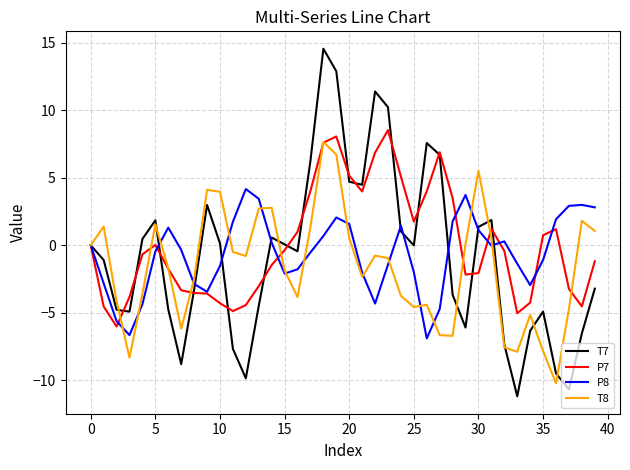

What is the maximum value for P8?

4.2